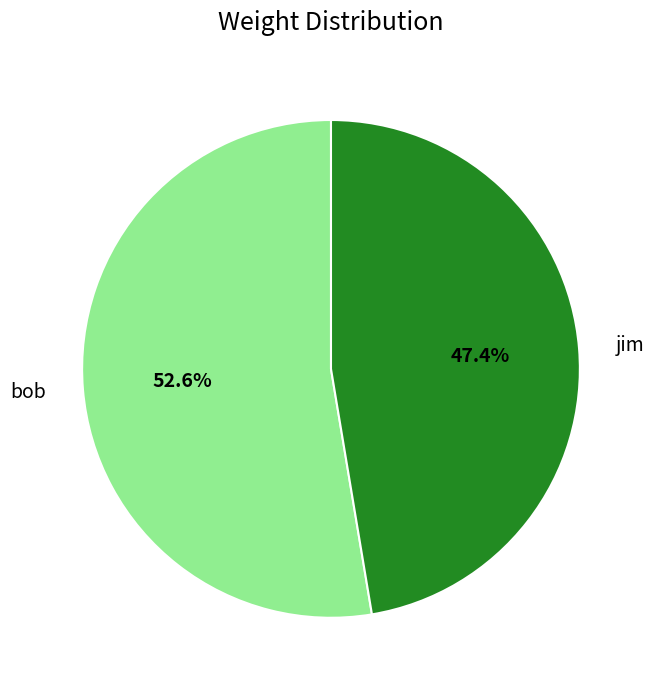

Count the number of slices in the pie.

2